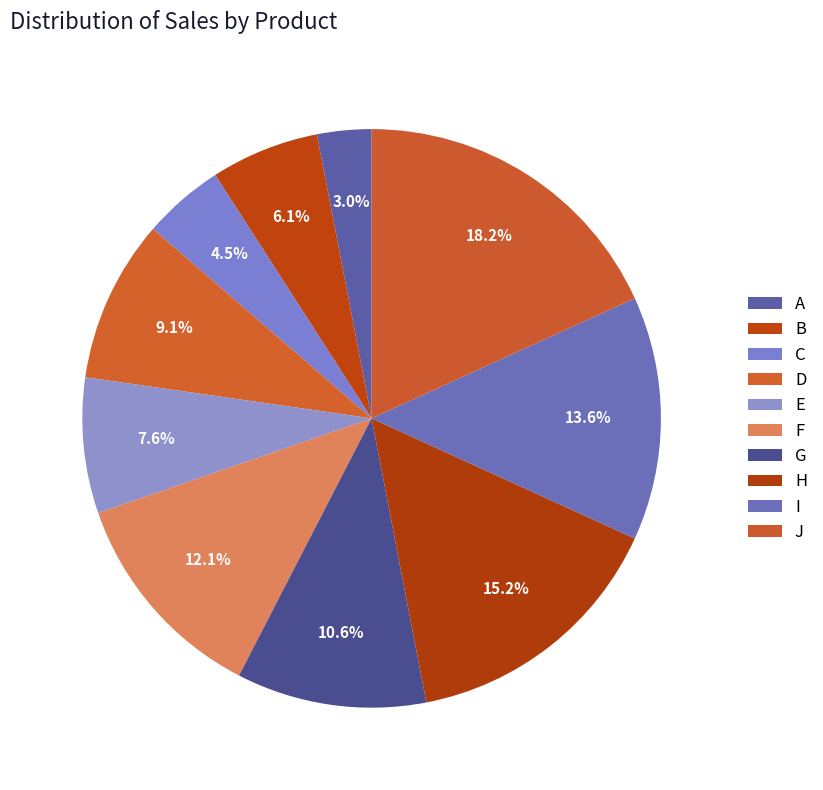

What percentage is NOT represented by C?

95.5%